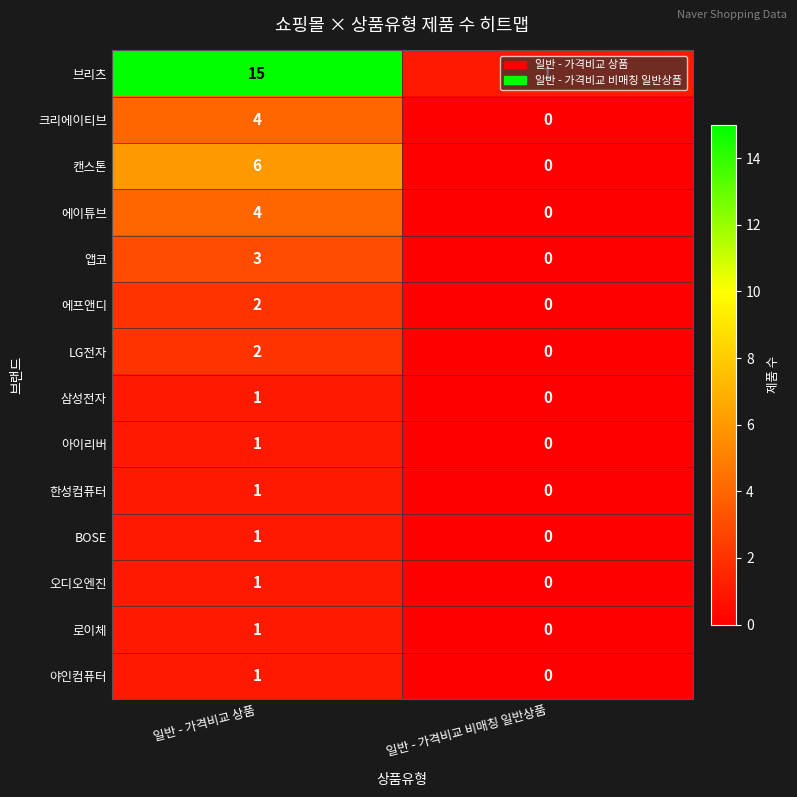

What is the sum of all 크리에이티브 values?

4